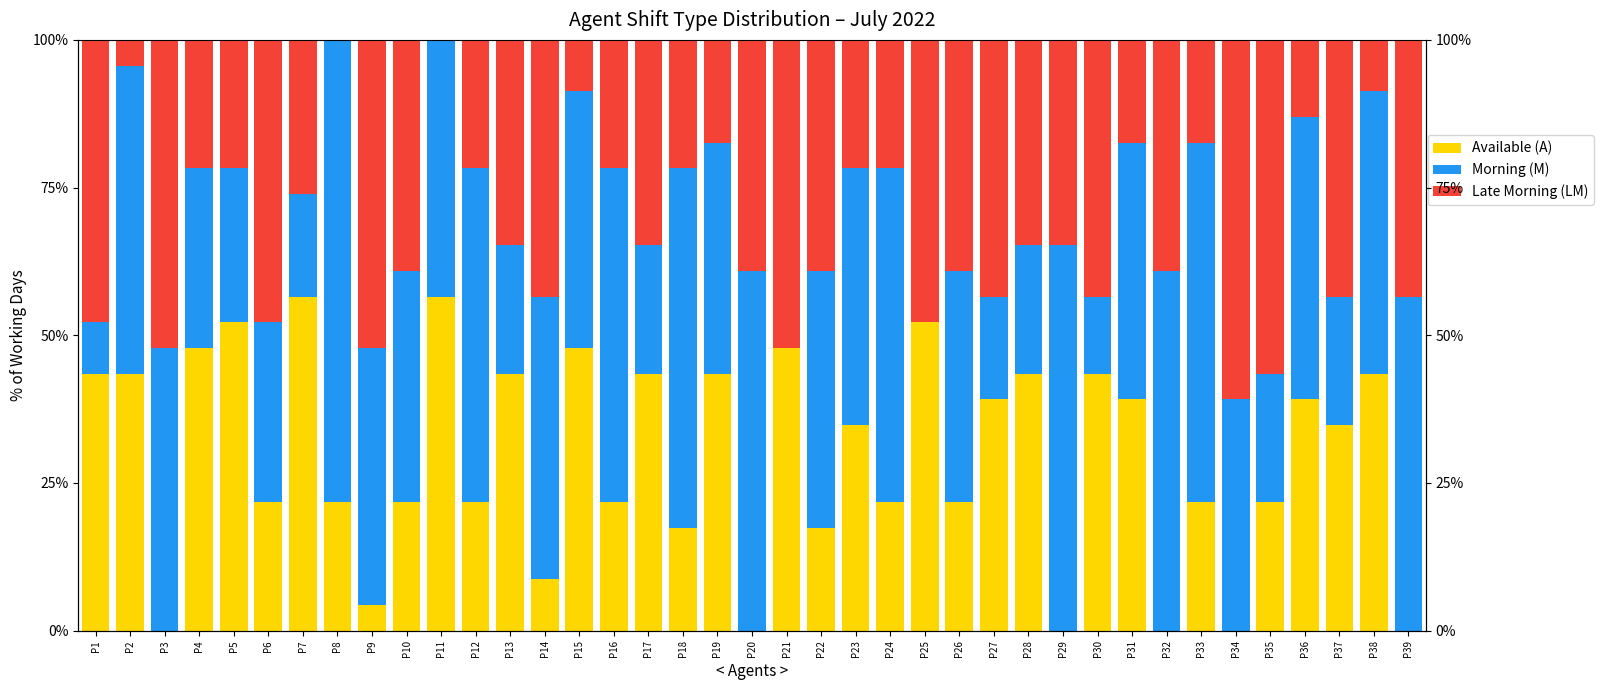

The value of LM (Late Morning) at P23 is 10.1. True or false?

False